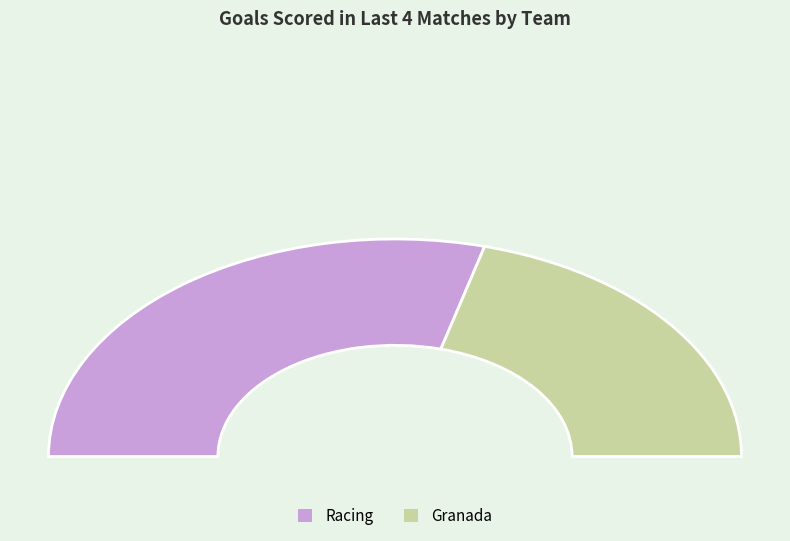

Is there any slice that represents more than half of the pie?

Yes